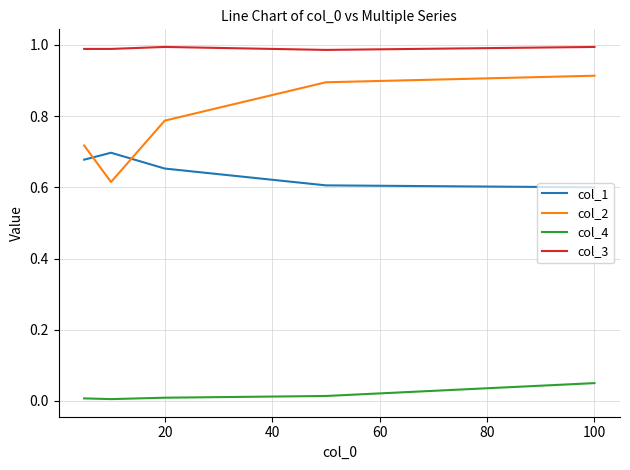

Which series has the widest spread of values?

col_2